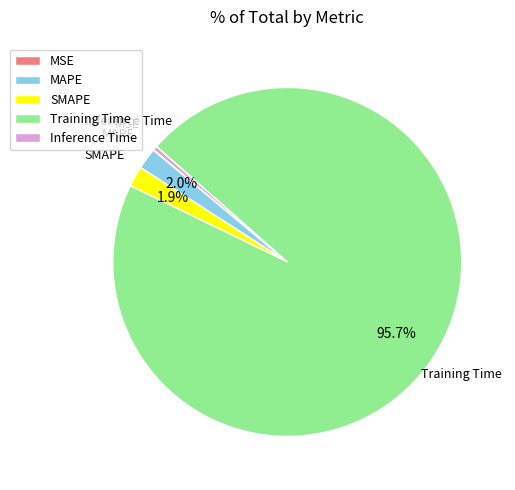

Do MAPE and Inference Time together represent more than half of the pie?

No